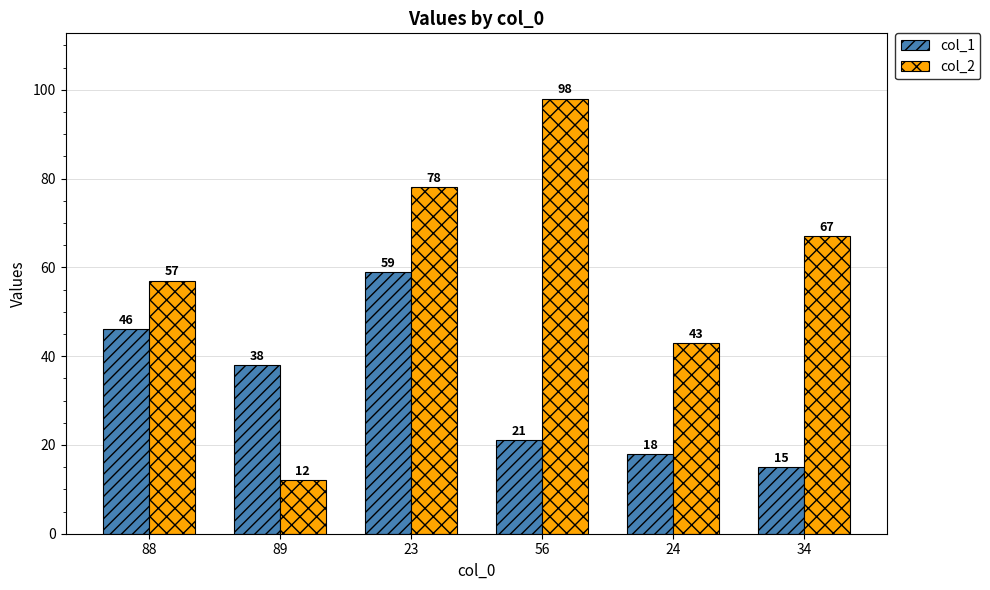

Which label corresponds to the largest value in the chart?

56